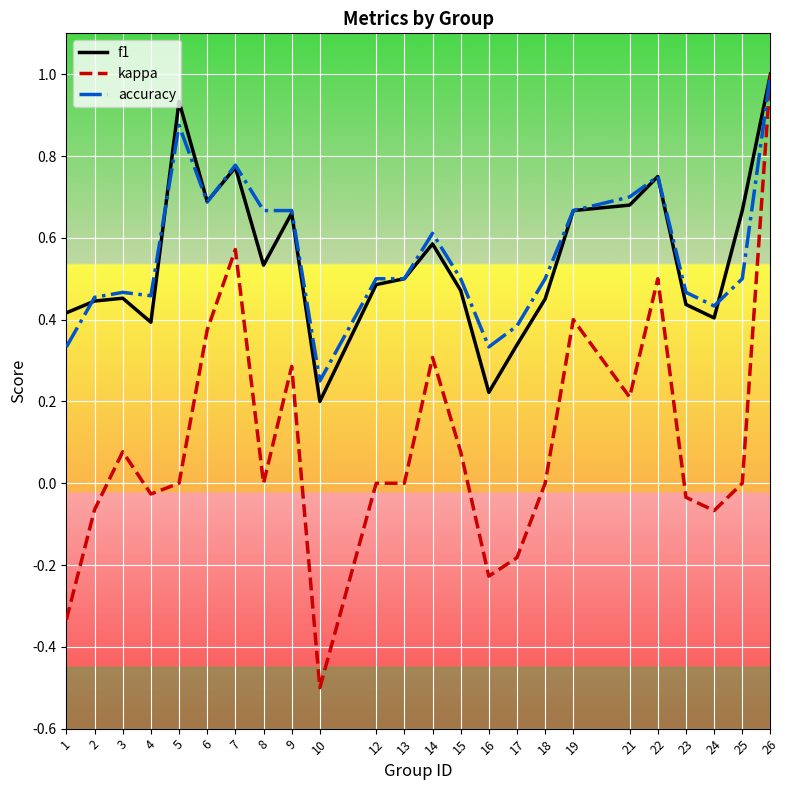

Which series has the widest spread of values?

kappa